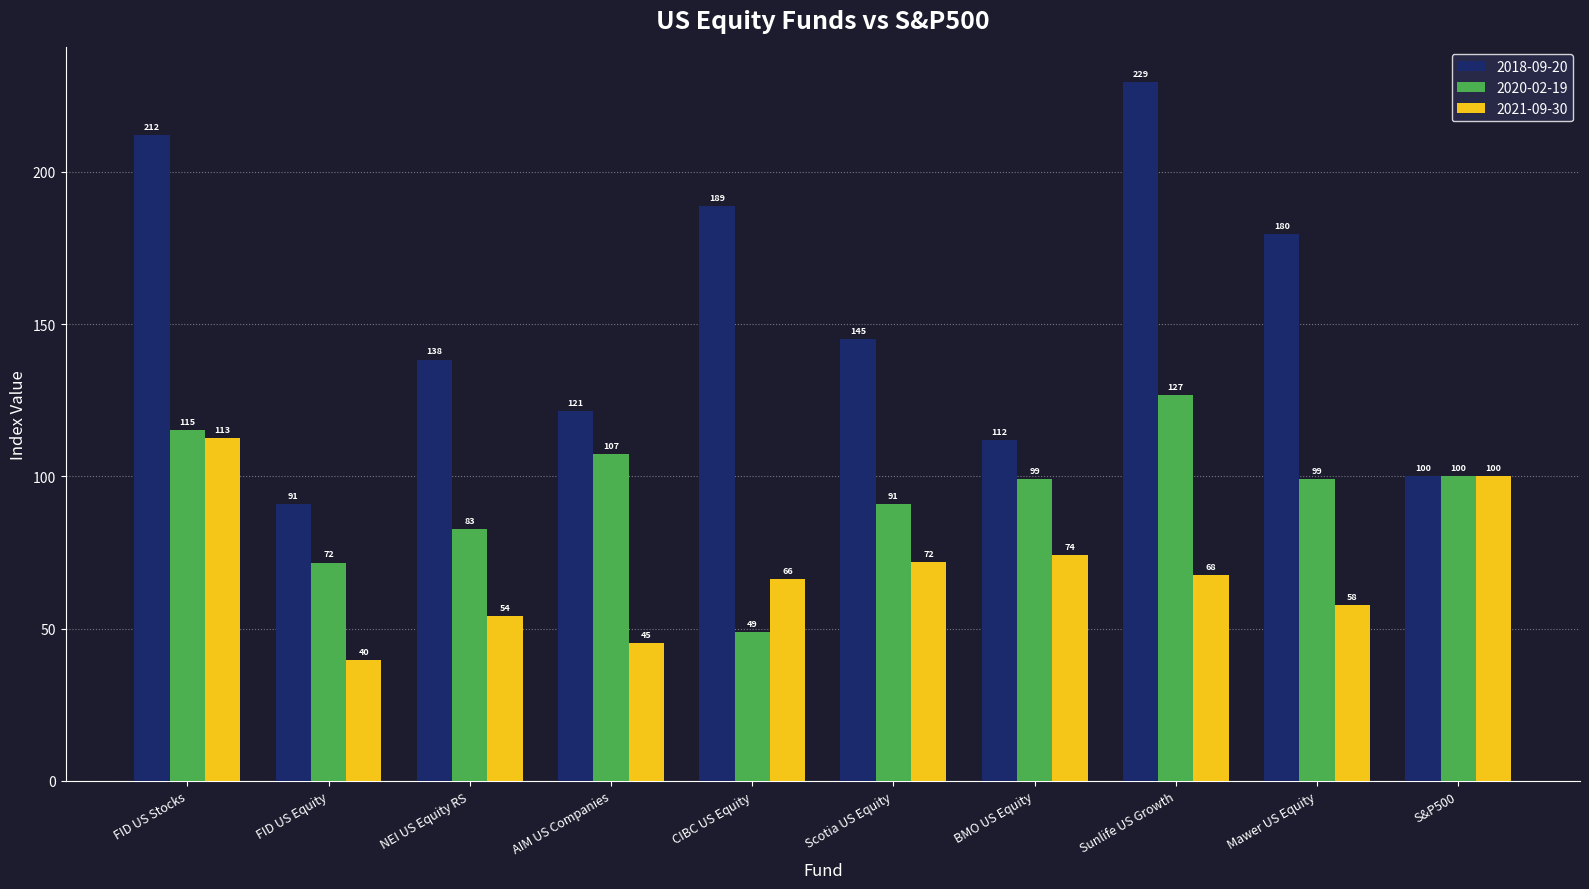

What is the difference between the highest and lowest values at FID US Stocks?

99.5